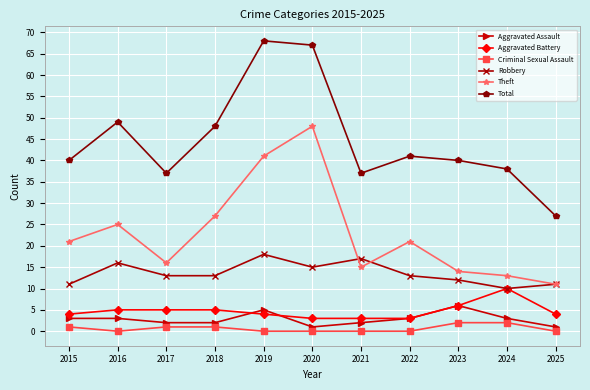

Is it true that Criminal Sexual Assault equals 0 at 2021?

True